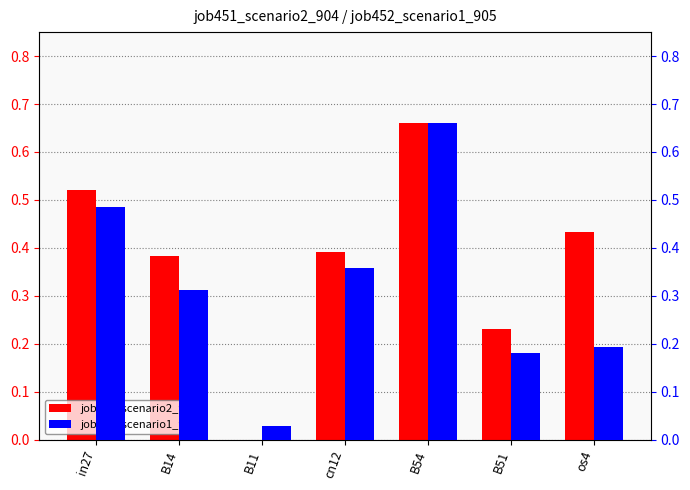

Reading right to left, what are all the values shown in this chart?

job451_scenario2_904: 0.4	0.2	0.7	0.4	0.0	0.4	0.5
job452_scenario1_905: 0.2	0.2	0.7	0.4	0.0	0.3	0.5